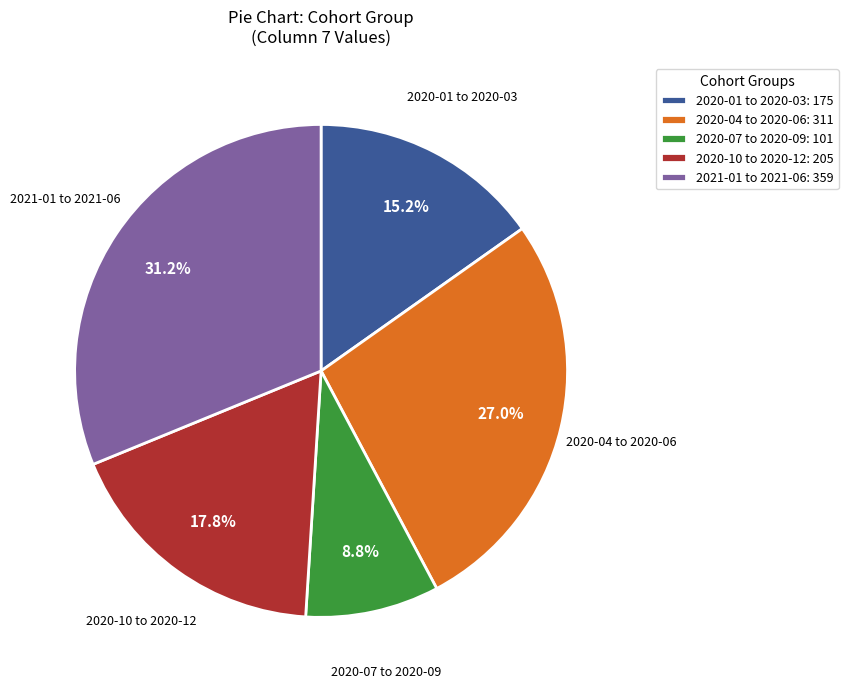

Which slice is the smallest?

2020-07 to 2020-09: 101